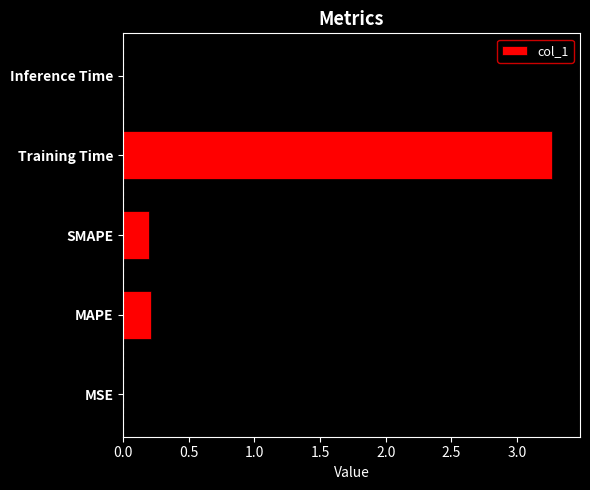

What is the maximum value shown in the chart?

3.3